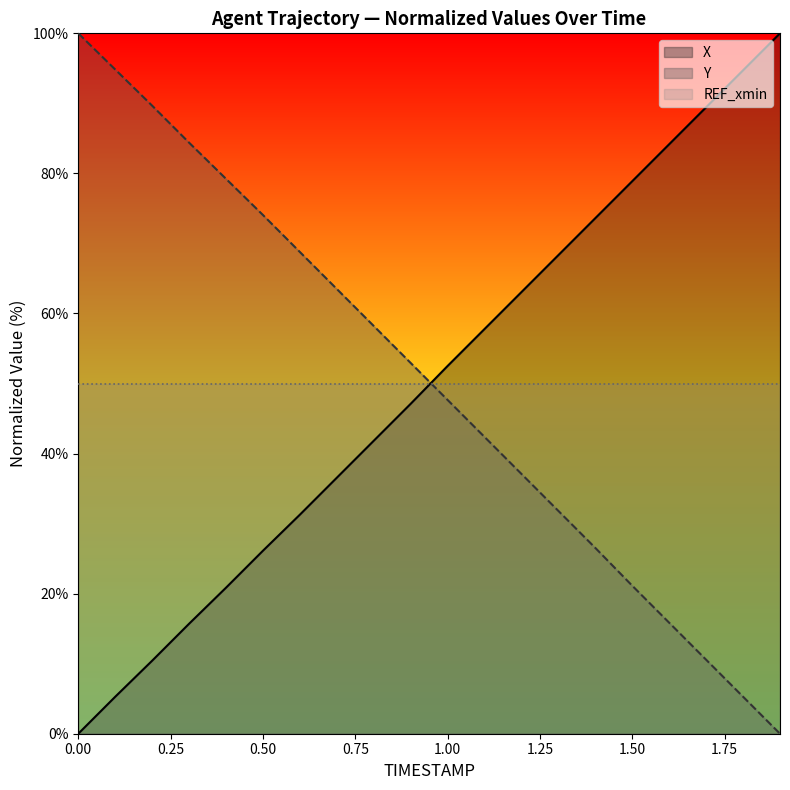

Reading right to left, extract all data points from this chart.

X: 100.0	94.7	89.4	84.2	78.9	73.6	68.3	63.1	57.8	52.5	47.1	41.8	36.6	31.3	26.1	20.8	15.7	10.4	5.3	0.0
Y: 0.0	5.3	10.6	15.8	21.1	26.5	31.8	37.1	42.4	47.7	52.9	58.2	63.5	68.8	74.1	79.2	84.4	89.7	94.8	100.0